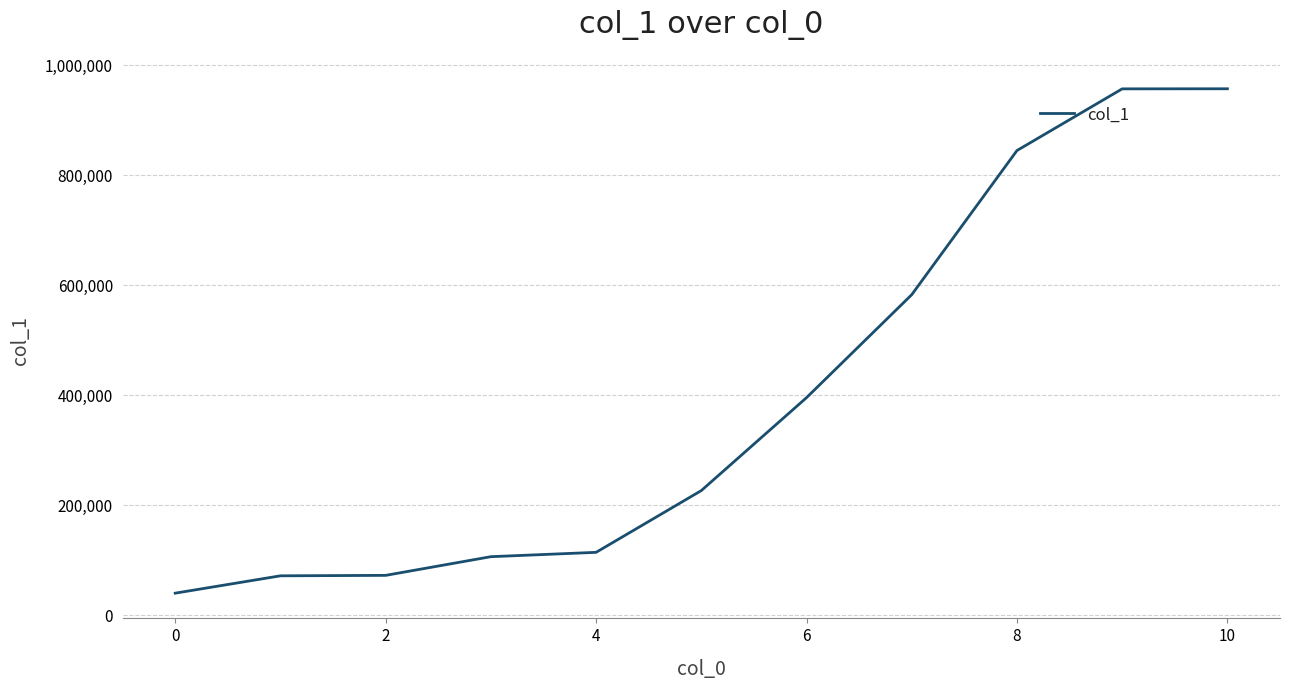

What is the smallest value displayed?

39718.6